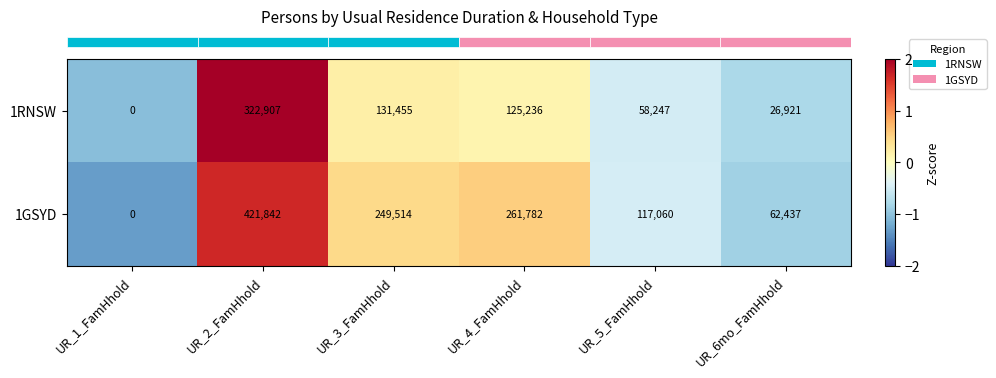

Which series has the widest spread of values?

1GSYD